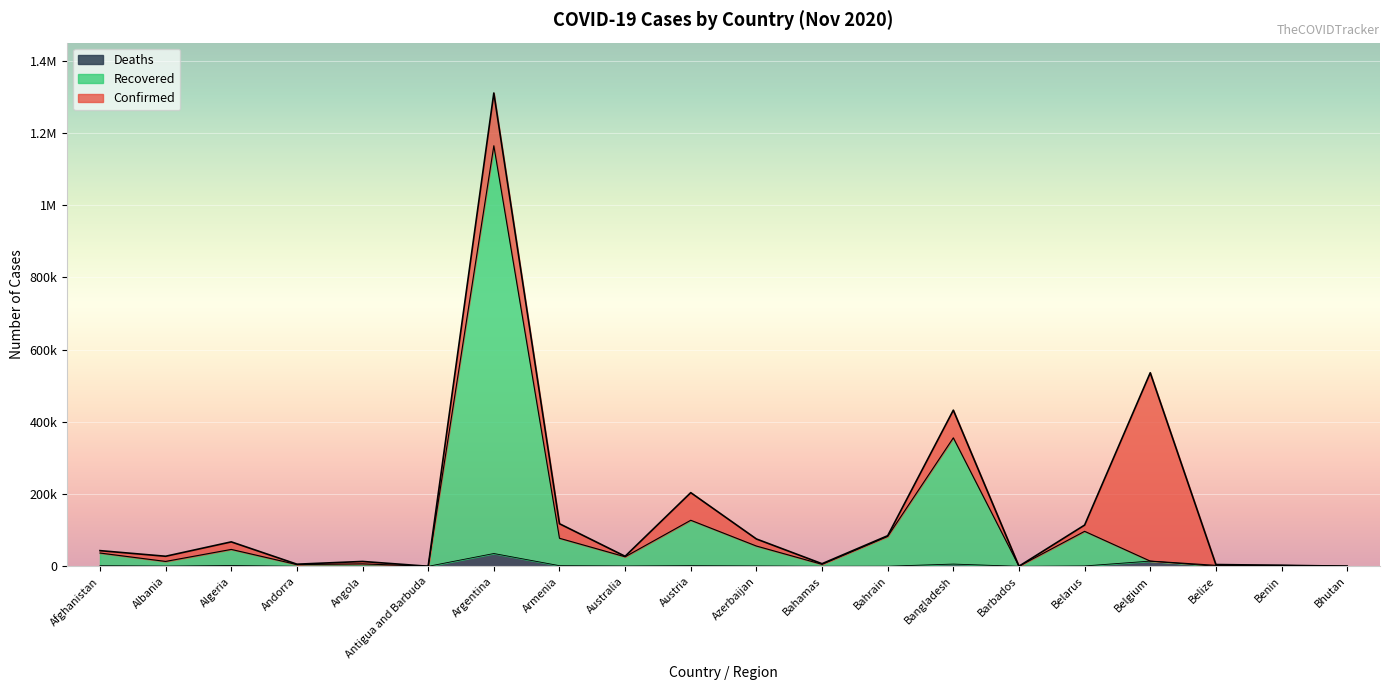

At which category does Confirmed reach its first local peak?

Algeria